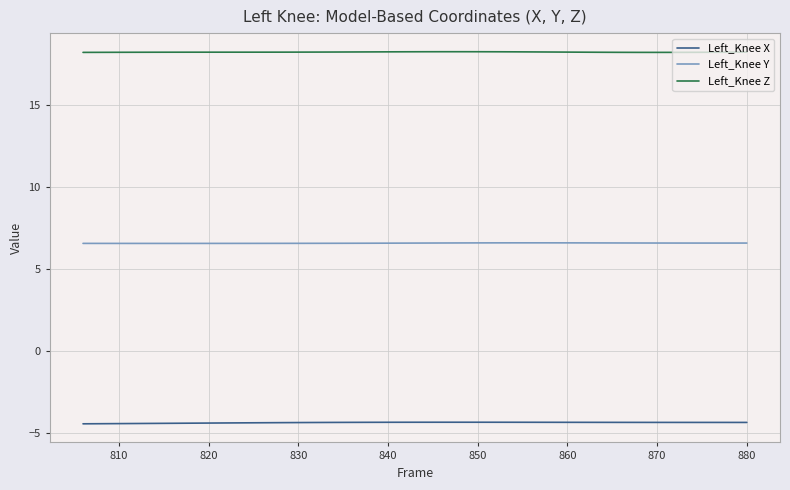

What is the lowest value of the Left_Knee Z series?

18.2